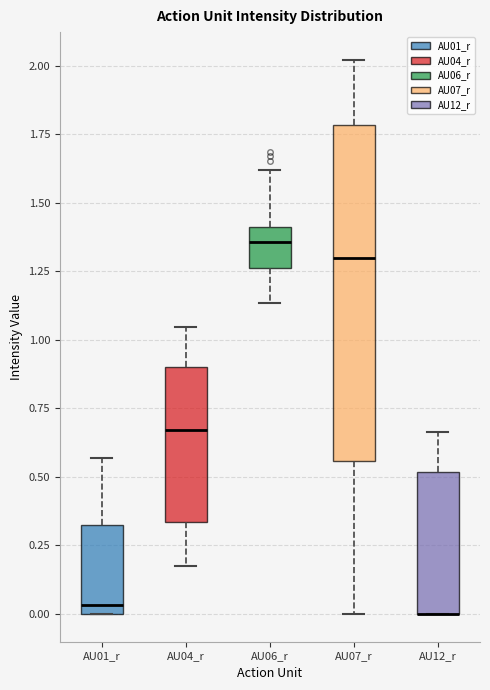

Where does the median line of the box for AU04_r sit on the y-axis? The values are not printed on the chart, so give them approximately, as read against the axis.

0.65